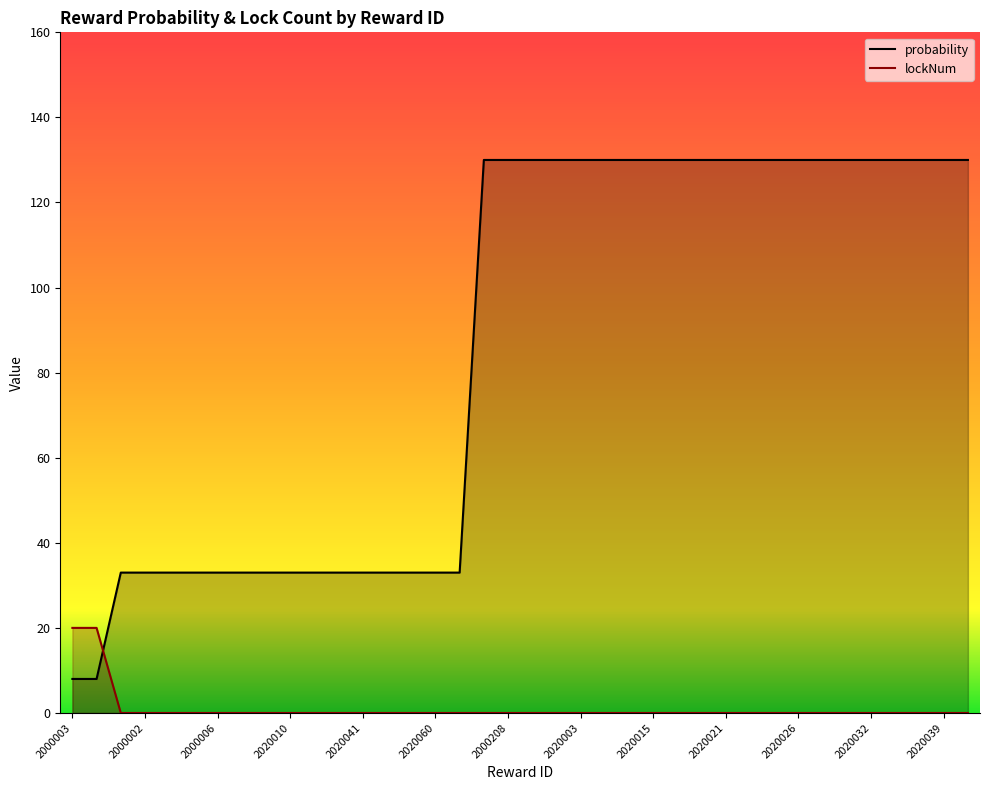

Reading right to left, transcribe all the data shown in this chart.

probability: 2020040=130	2020039=130	2020035=130	2020034=130	2020032=130	2020030=130	2020027=130	2020026=130	2020025=130	2020024=130	2020021=130	2020020=130	2020017=130	2020015=130	2020014=130	2020004=130	2020003=130	2020002=130	2020001=130	2000208=130	2000201=130	2020061=33	2020060=33	2020047=33	2020042=33	2020041=33	2020019=33	2020011=33	2020010=33	2020009=33	2020080=33	2000006=33	2000009=33	2000008=33	2000002=33	2000001=33	2000017=8	2000003=8
lockNum: 2020040=0	2020039=0	2020035=0	2020034=0	2020032=0	2020030=0	2020027=0	2020026=0	2020025=0	2020024=0	2020021=0	2020020=0	2020017=0	2020015=0	2020014=0	2020004=0	2020003=0	2020002=0	2020001=0	2000208=0	2000201=0	2020061=0	2020060=0	2020047=0	2020042=0	2020041=0	2020019=0	2020011=0	2020010=0	2020009=0	2020080=0	2000006=0	2000009=0	2000008=0	2000002=0	2000001=0	2000017=20	2000003=20